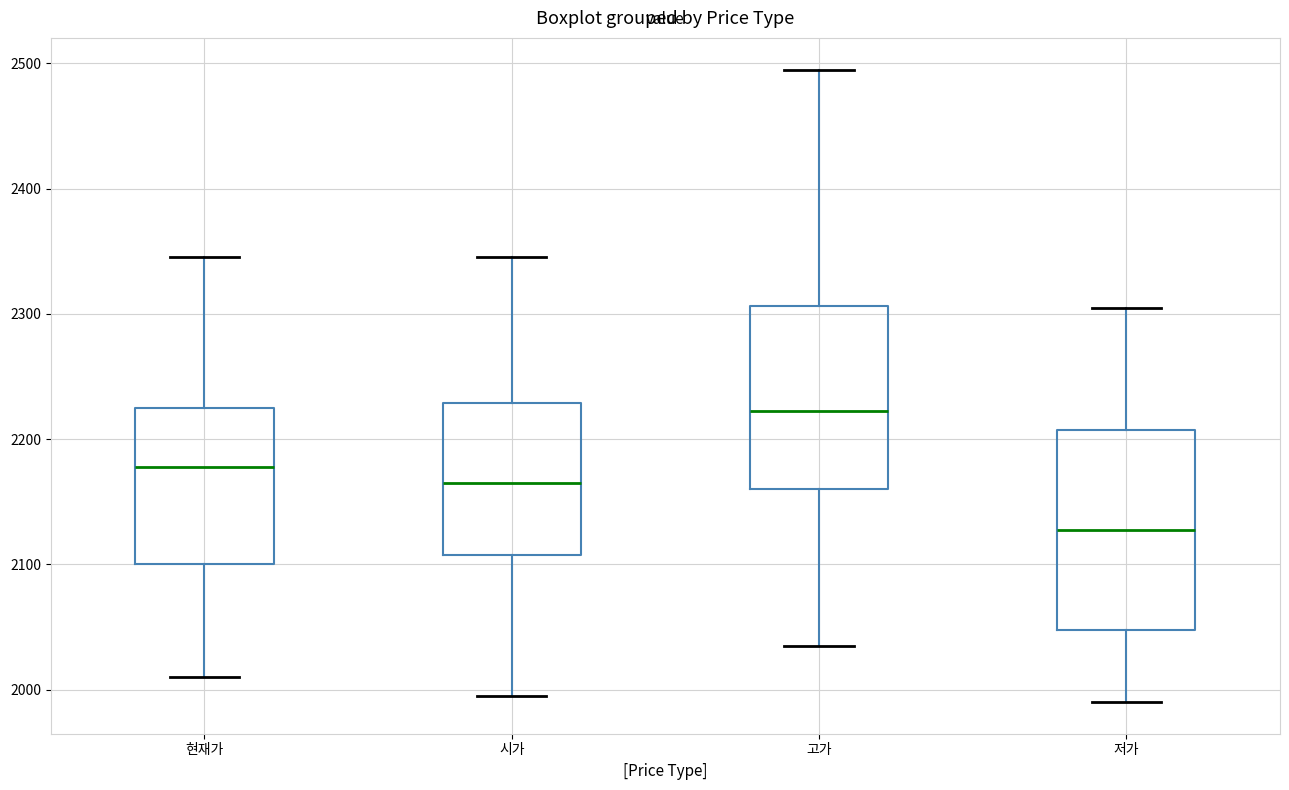

Which box's median line is the lowest?

저가